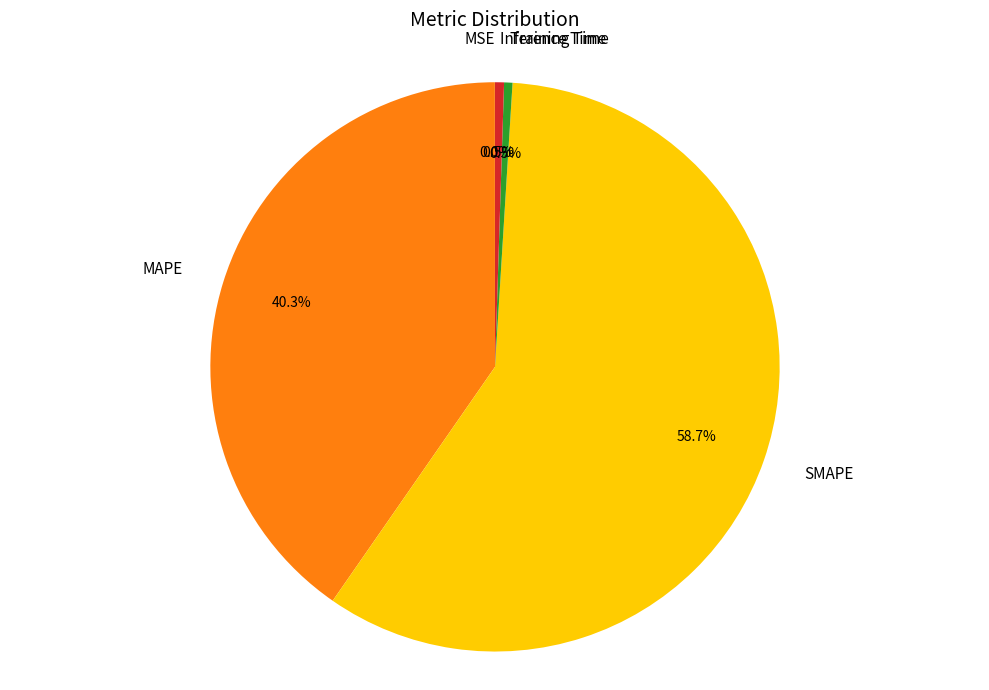

Between Training Time and SMAPE, which is larger?

SMAPE